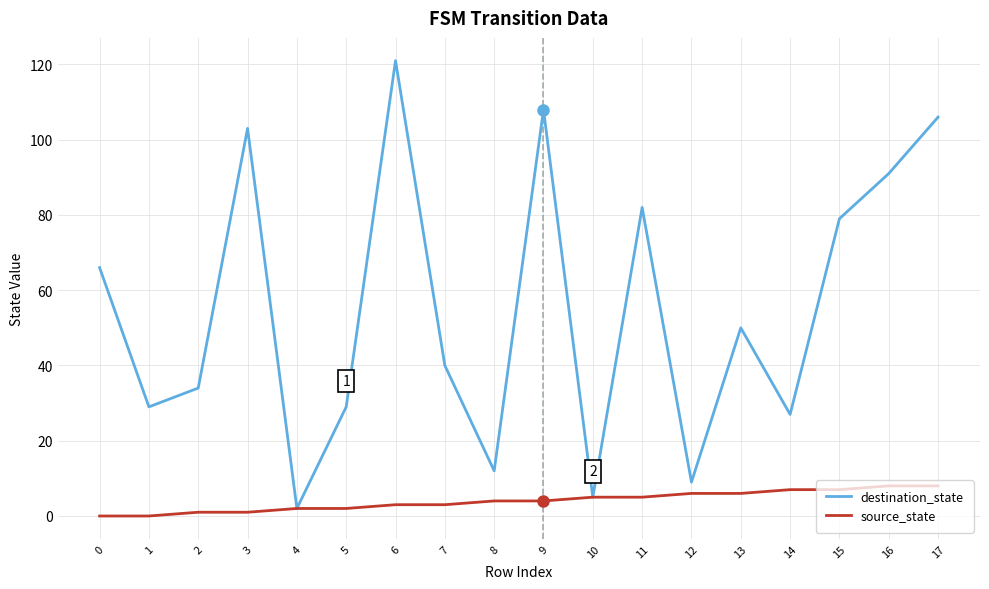

Is the value of source_state at 6 greater than the value of destination_state at 15?

No